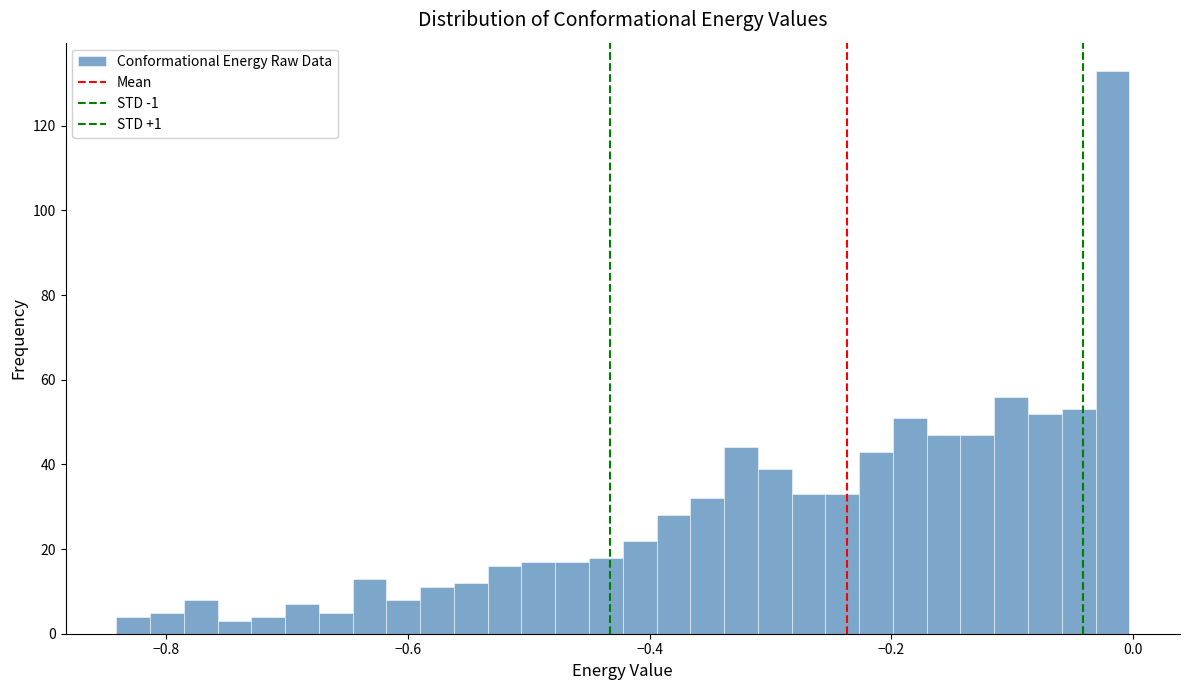

Around what value on the x-axis is the tallest bar? Give the approximate position of its centre, as read against the axis.

-0.02